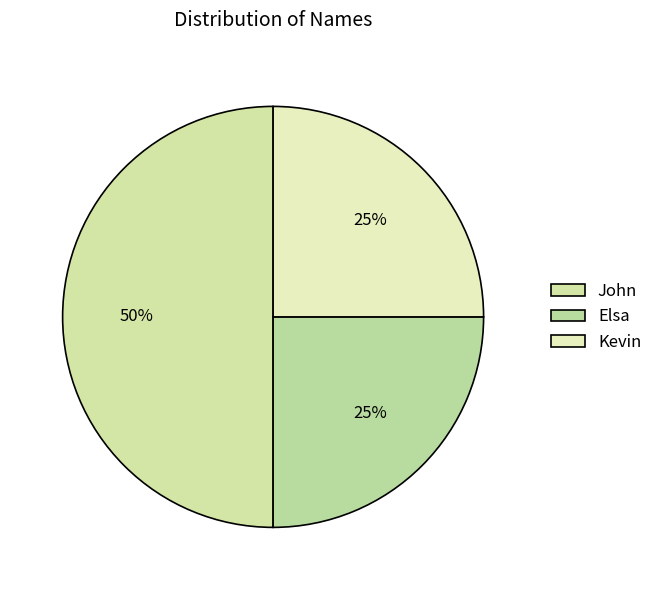

To the nearest percent, what percentage of the pie is Elsa?

25%